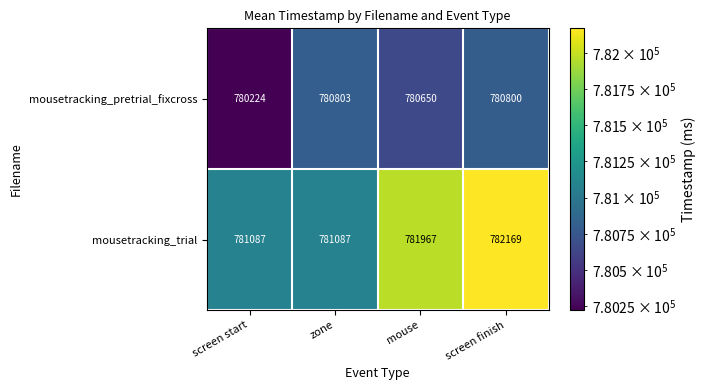

Reading left to right, what are all the values shown in this chart?

mousetracking_pretrial_fixcross: 780224	780803	780650	780800
mousetracking_trial: 781087	781087	781967	782169